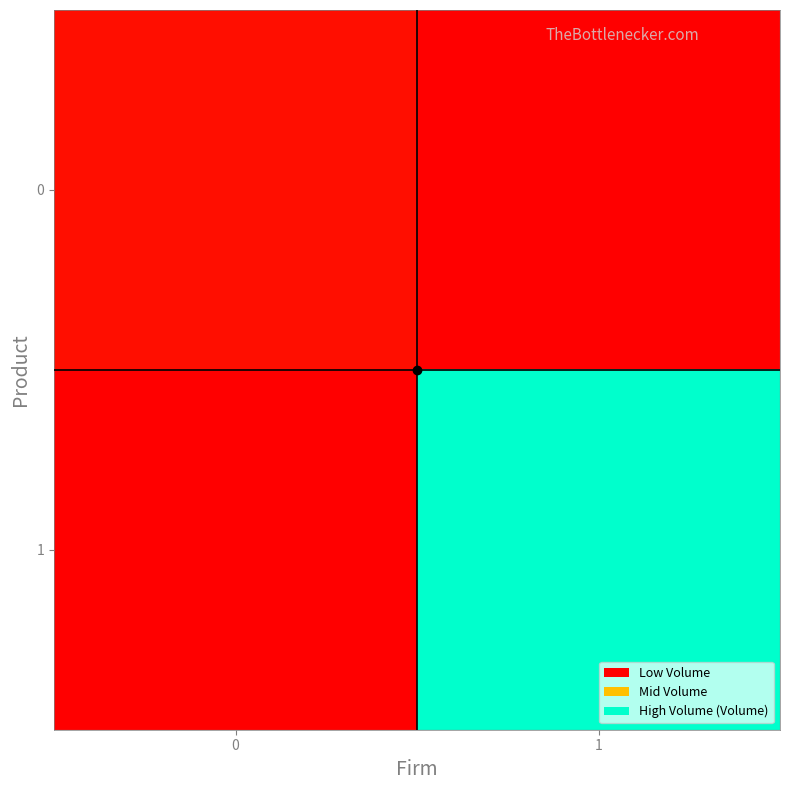

Reading right to left, extract all data points from this chart.

0: 1=0.0	0=0.0
1: 1=0.2	0=0.0